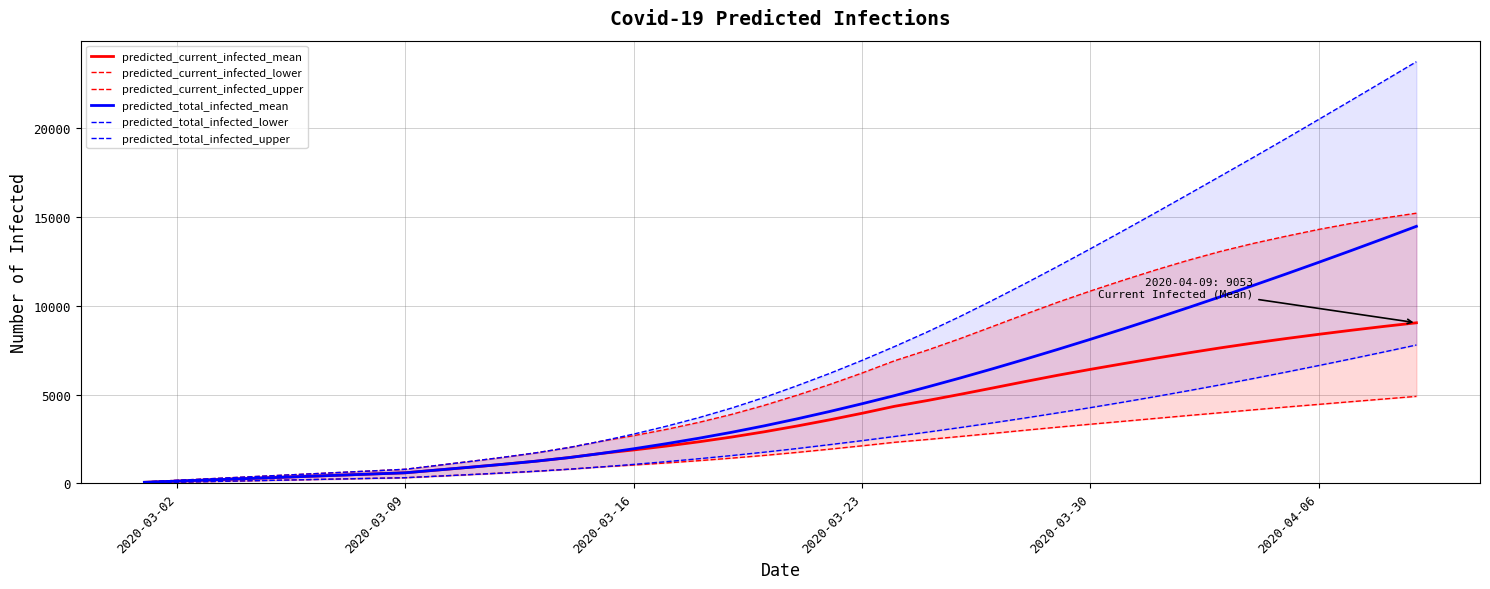

What is the highest value of the predicted_total_infected_mean series?

14487